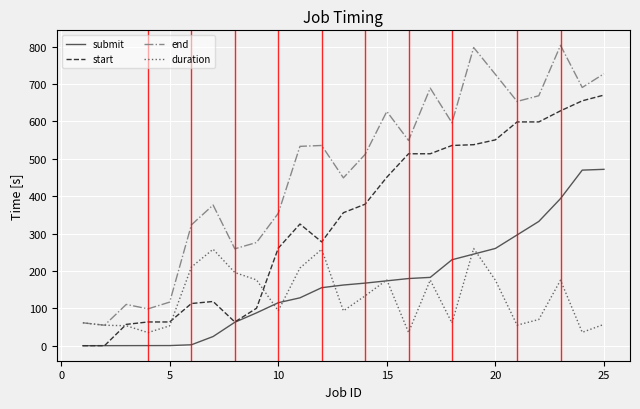

List the series in order of their peak value, lowest first.

duration, submit, start, end